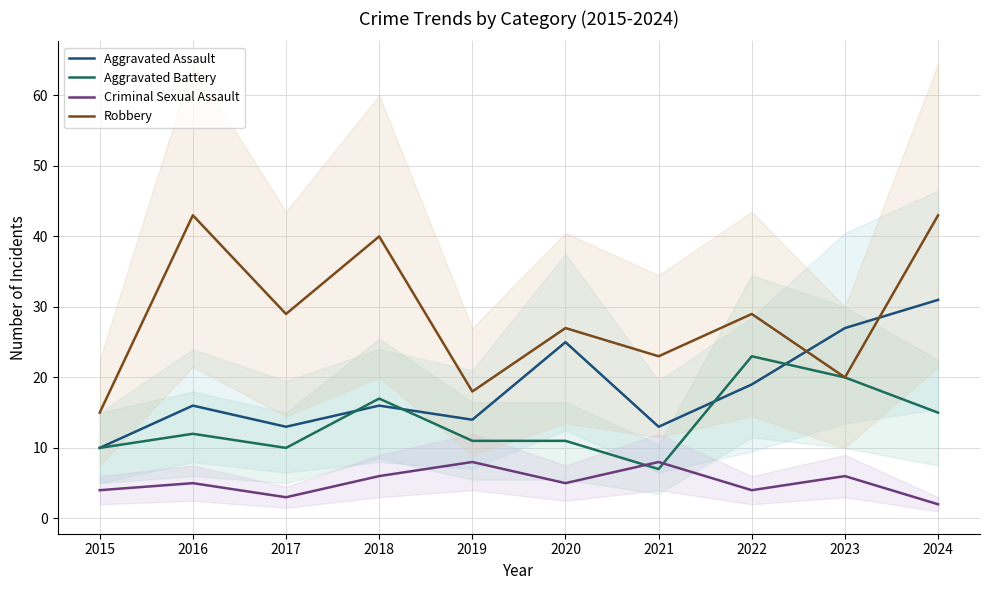

True or false: Aggravated Assault and Robbery cross at least once.

True